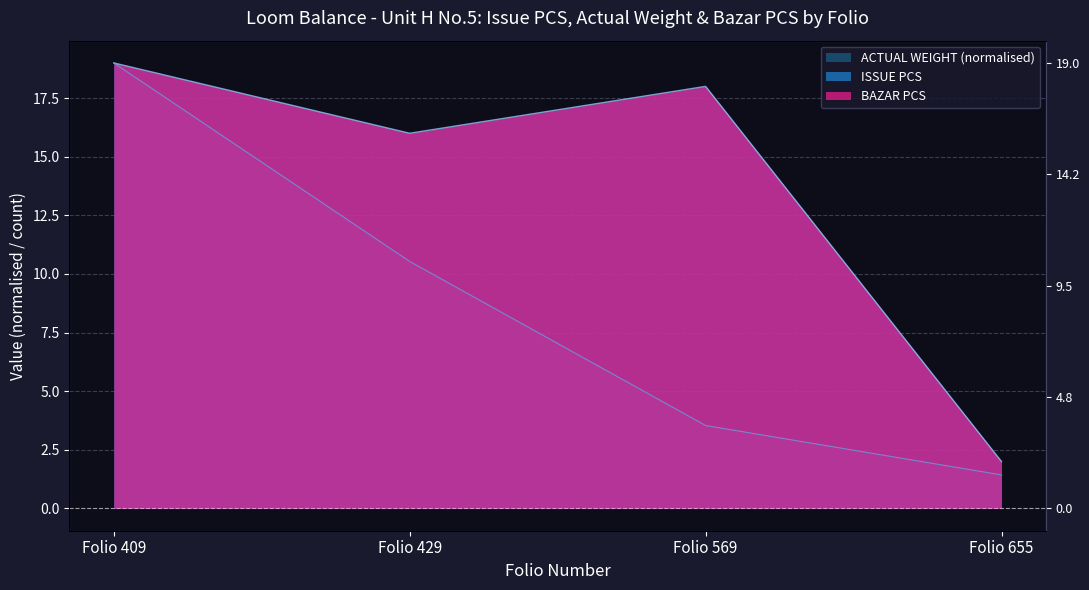

What is the total value across all series at Folio 409?

38.0